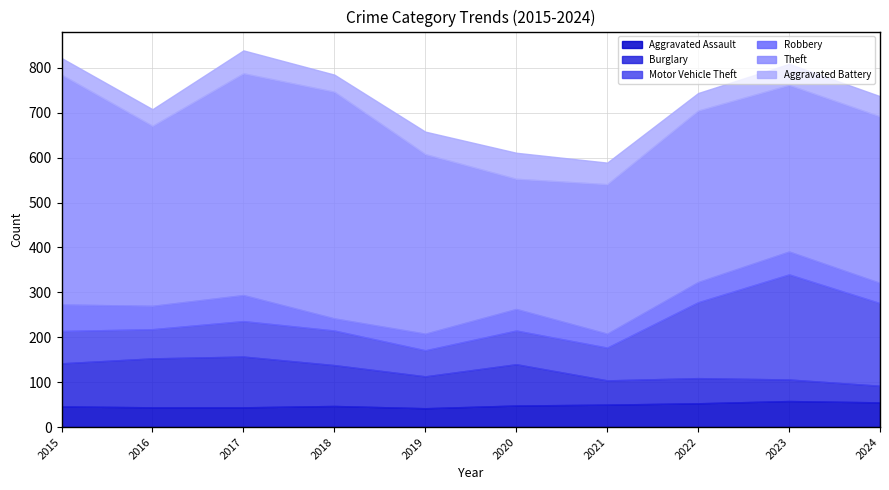

In Motor Vehicle Theft, how many points are higher than both neighbors (excluding endpoints)?

3